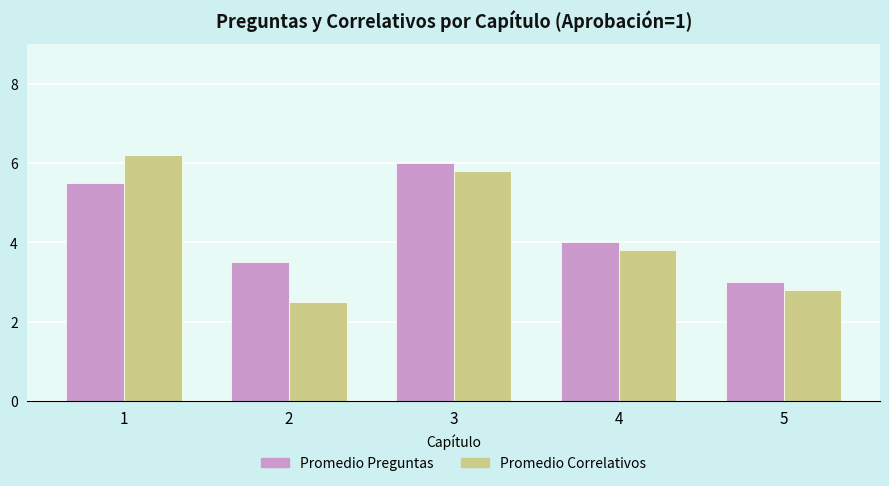

How many bars are there in each group?

2